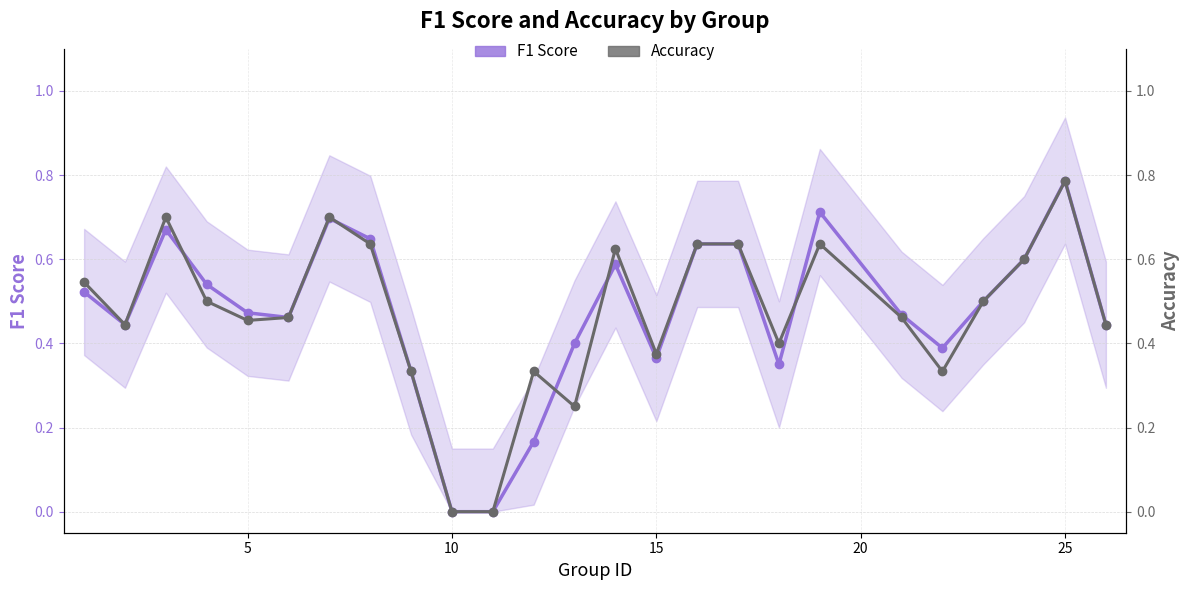

Reading right to left, transcribe all the data shown in this chart.

F1 Score: 0.4	0.8	0.6	0.5	0.4	0.5	0.7	0.3	0.6	0.6	0.4	0.6	0.4	0.2	0.0	0.0	0.3	0.6	0.7	0.5	0.5	0.5	0.7	0.4	0.5
Accuracy: 0.4	0.8	0.6	0.5	0.3	0.5	0.6	0.4	0.6	0.6	0.4	0.6	0.2	0.3	0.0	0.0	0.3	0.6	0.7	0.5	0.5	0.5	0.7	0.4	0.5